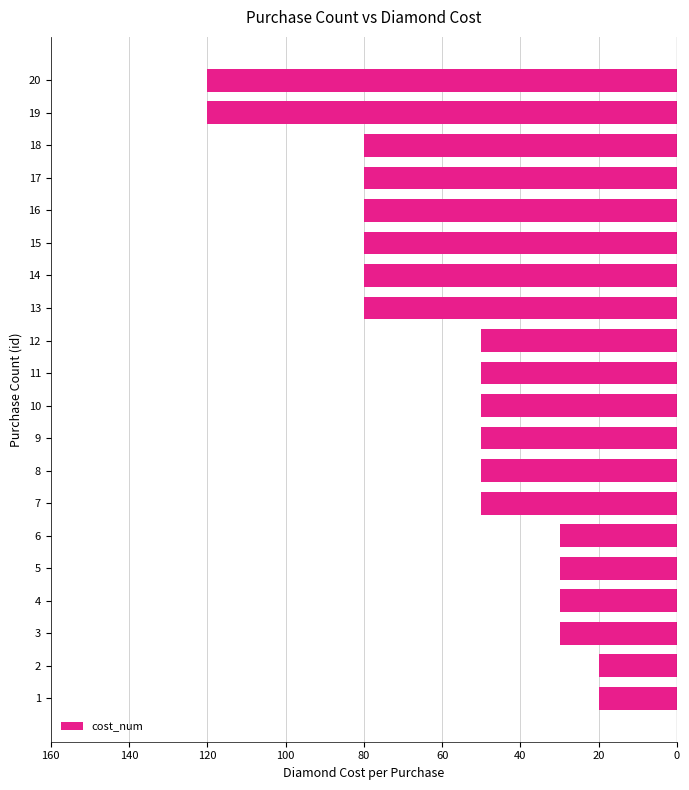

Does the chart contain any negative values?

Yes